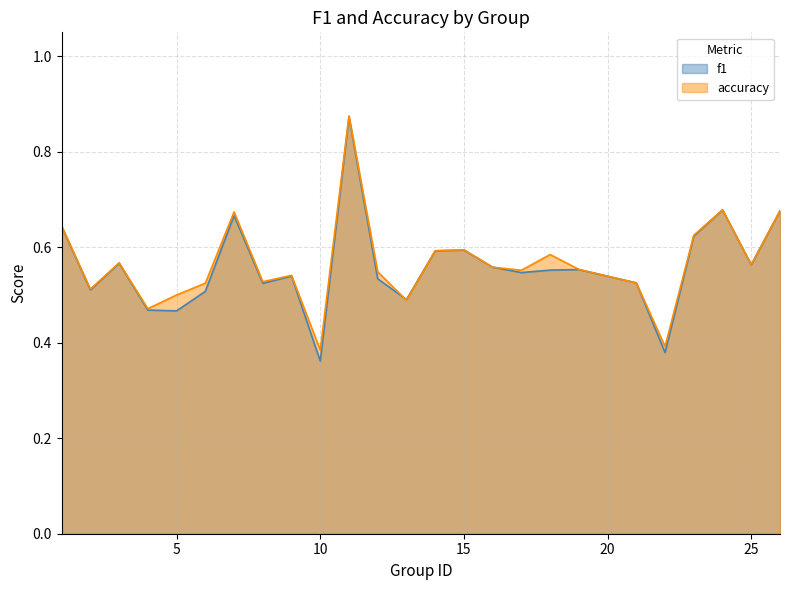

The accuracy series shows 0.9 at 15. True or false?

False